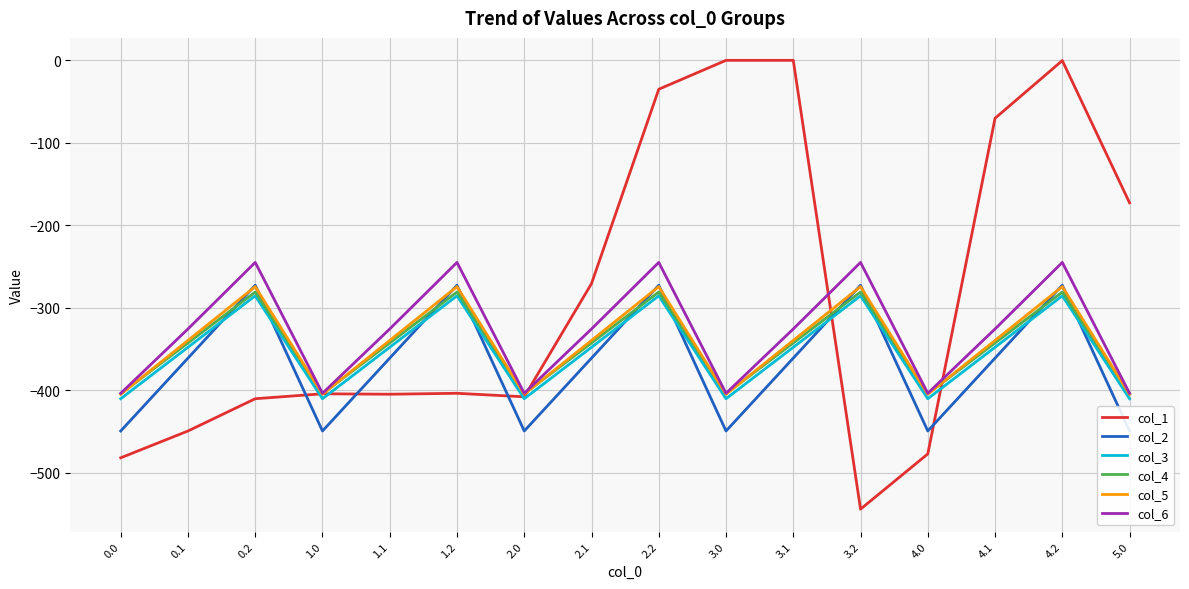

Which series has the largest total across all categories?

col_1